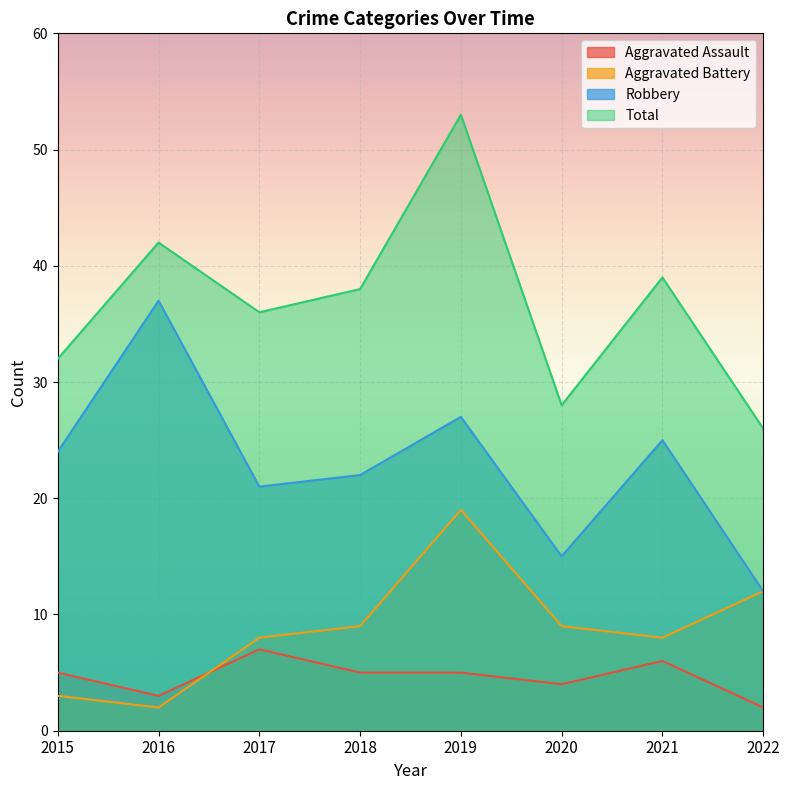

How many values in the Total series exceed 38?

3